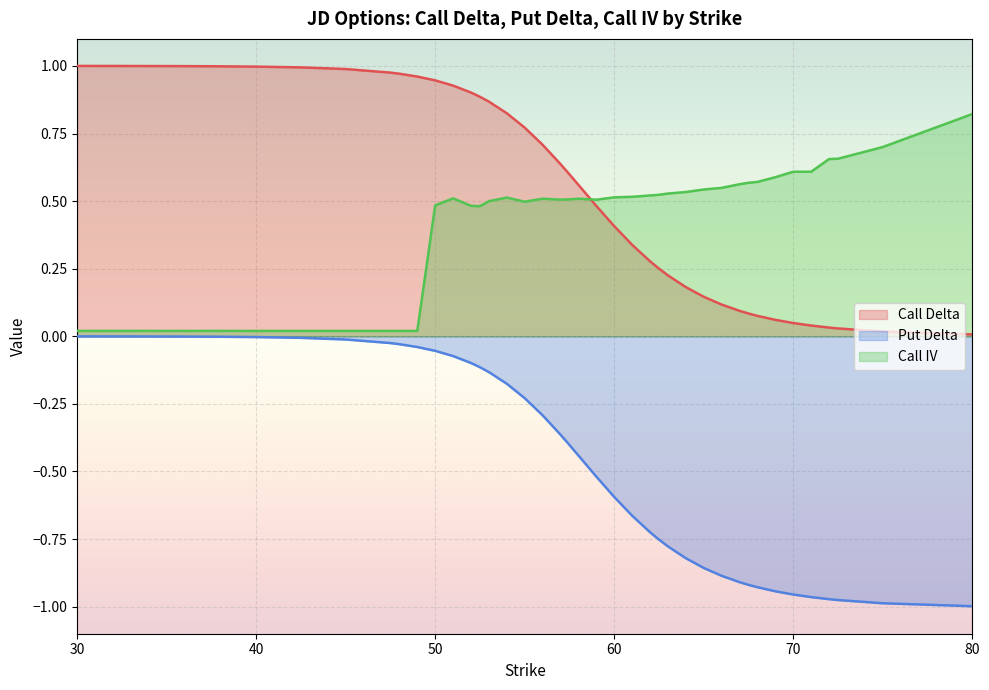

Rank the series at 61 from highest to lowest value.

iv_C, delta_C, delta_P